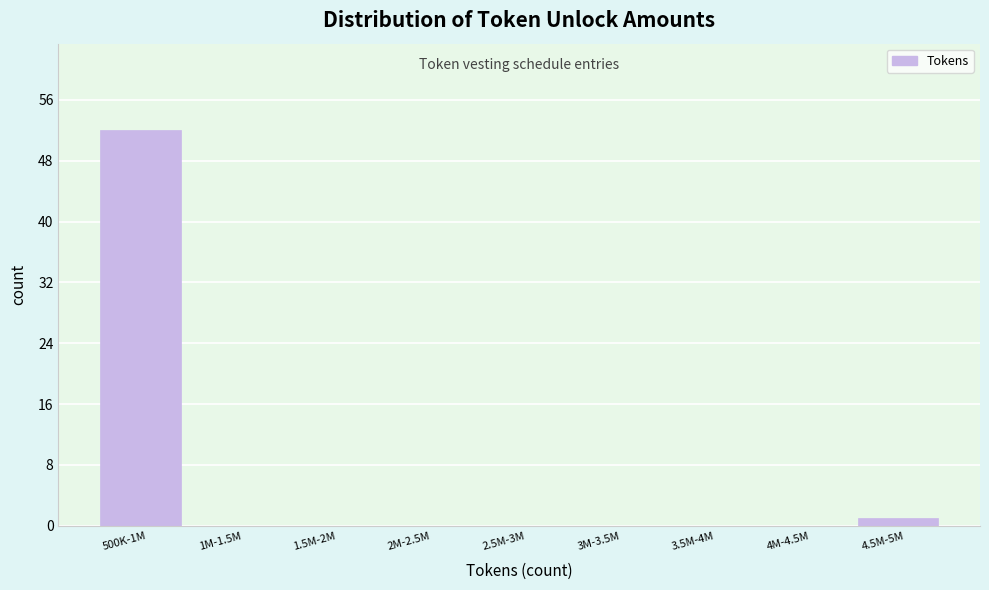

Reading left to right, what are all the values shown in this chart?

500K-1M=52	1M-1.5M=0	1.5M-2M=0	2M-2.5M=0	2.5M-3M=0	3M-3.5M=0	3.5M-4M=0	4M-4.5M=0	4.5M-5M=1